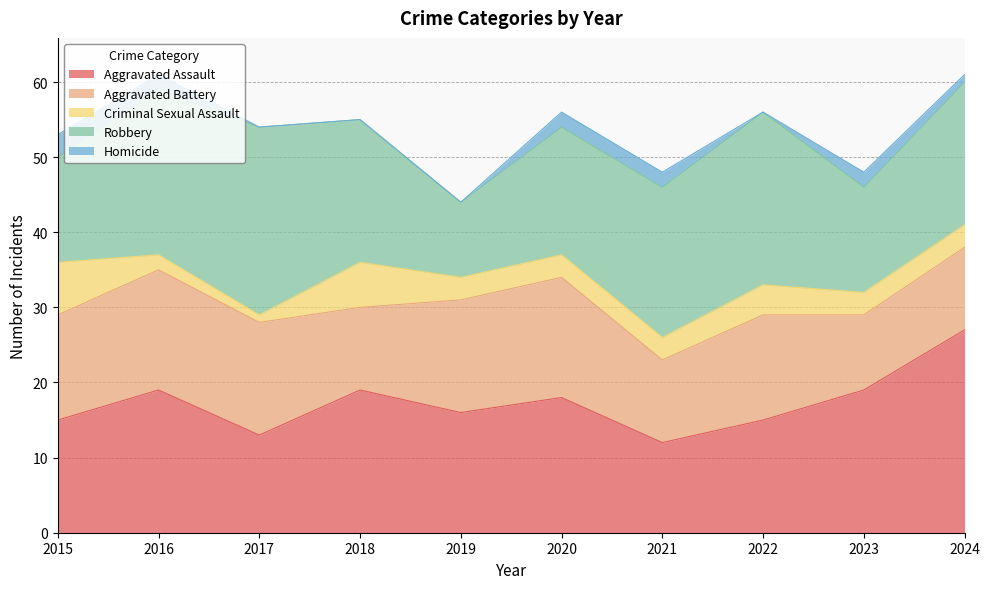

At which category is the sum across all series the highest?

2016